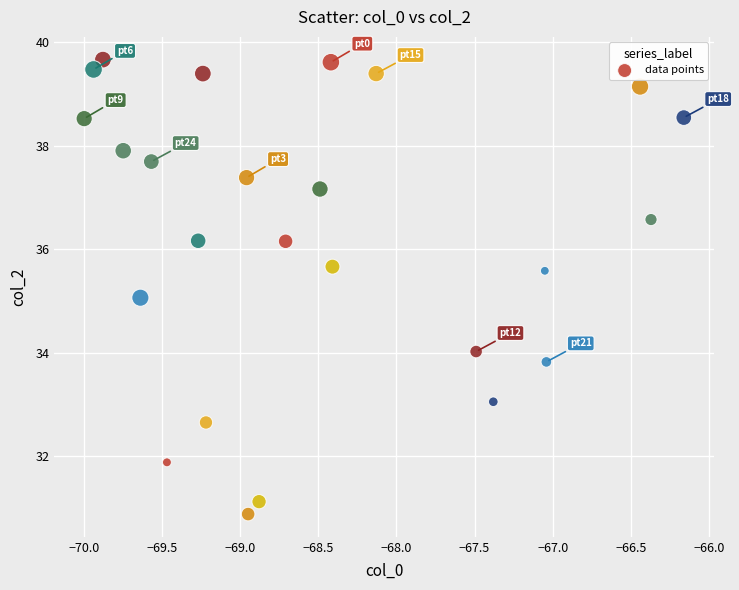

What is the range of Y values (max minus min)?

8.8